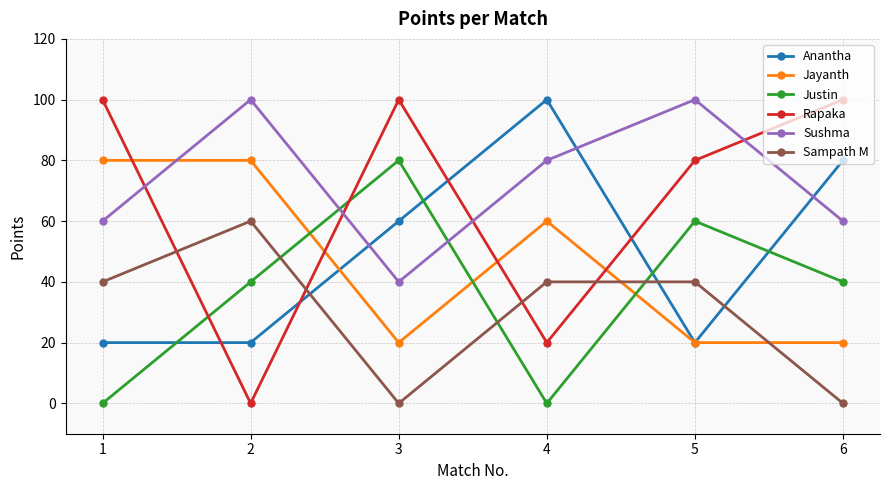

Rank the series at 2 from lowest to highest value.

Rapaka, Anantha, Justin, Sampath M, Jayanth, Sushma